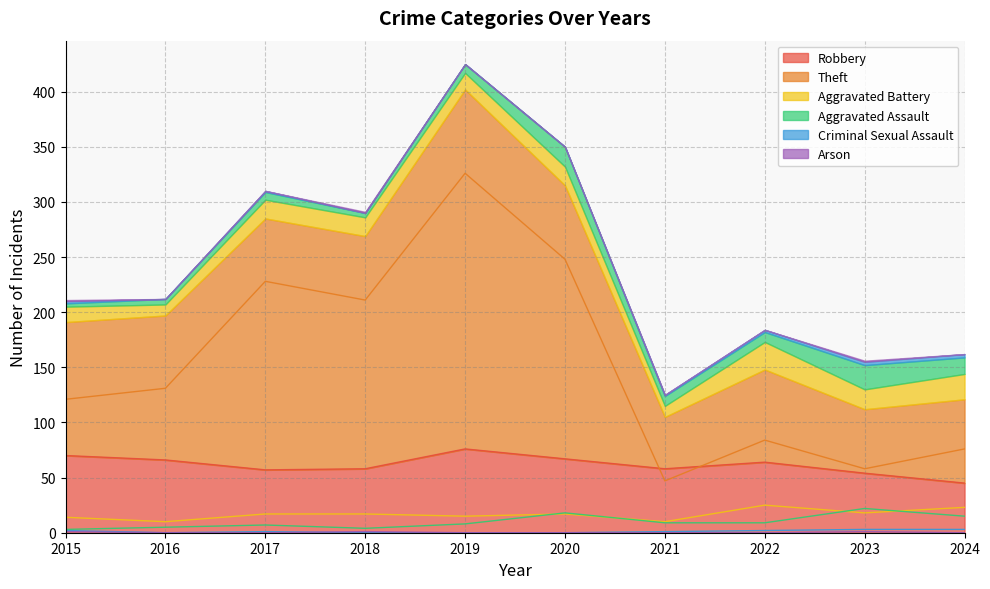

List the labels in order of Aggravated Assault value, smallest first.

2015, 2018, 2016, 2017, 2019, 2021, 2022, 2024, 2020, 2023